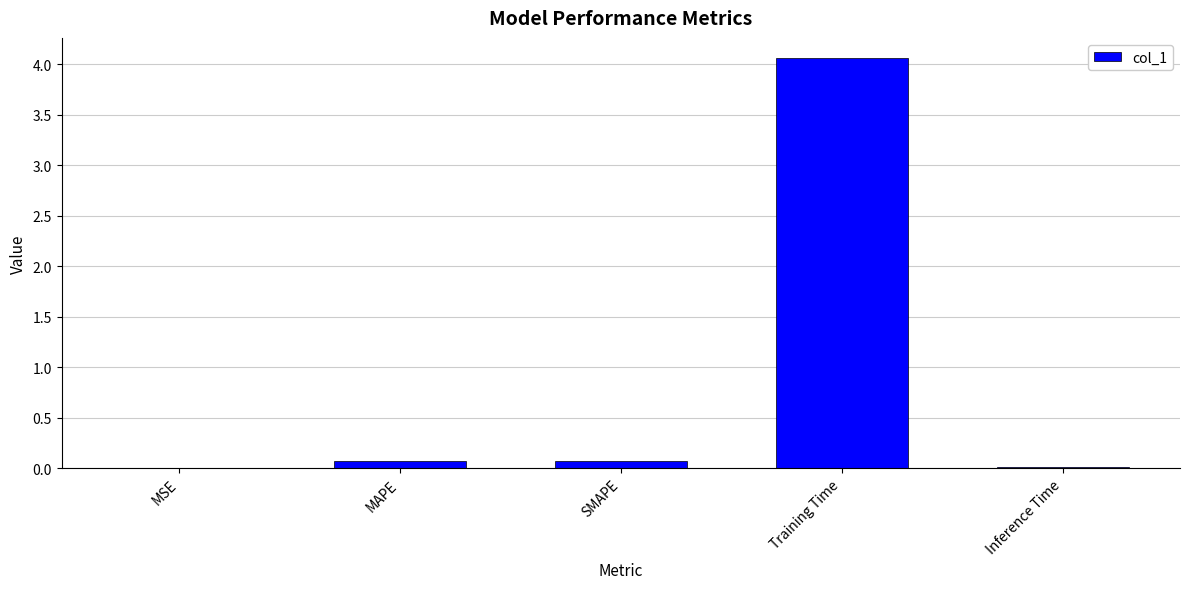

What is the greatest value displayed?

4.1